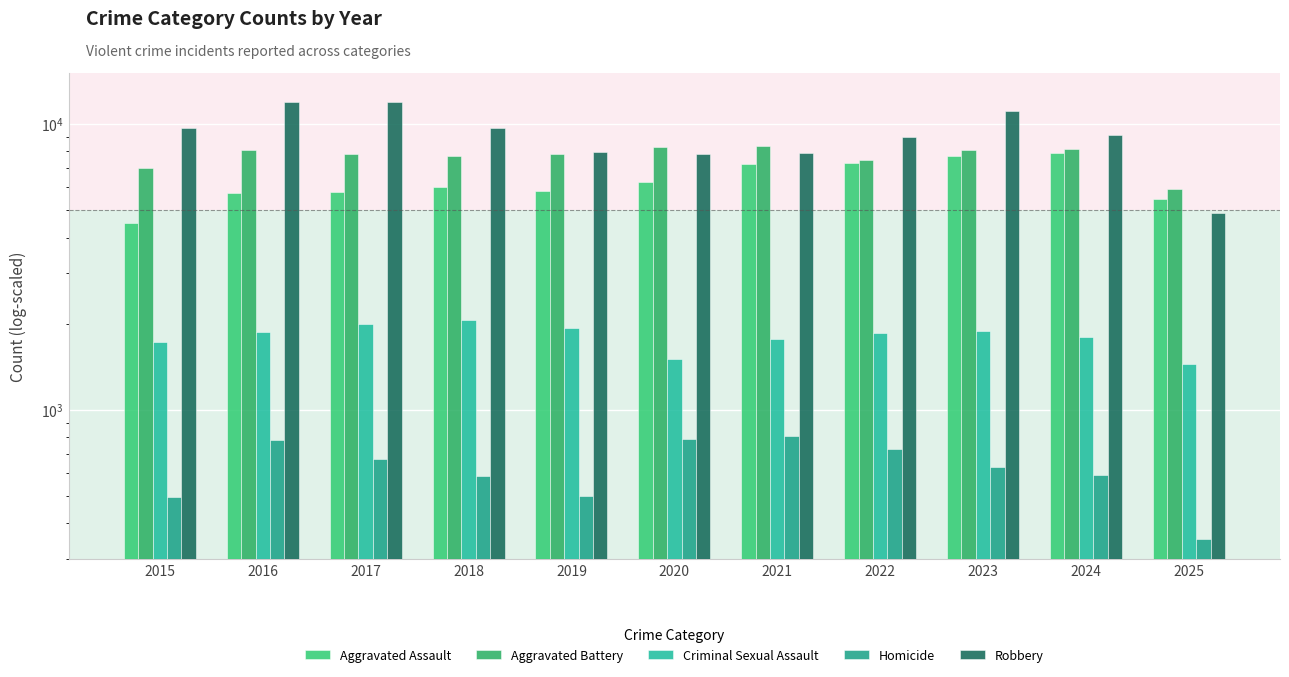

What are all the series names shown in the legend?

Aggravated Assault, Aggravated Battery, Criminal Sexual Assault, Homicide, Robbery